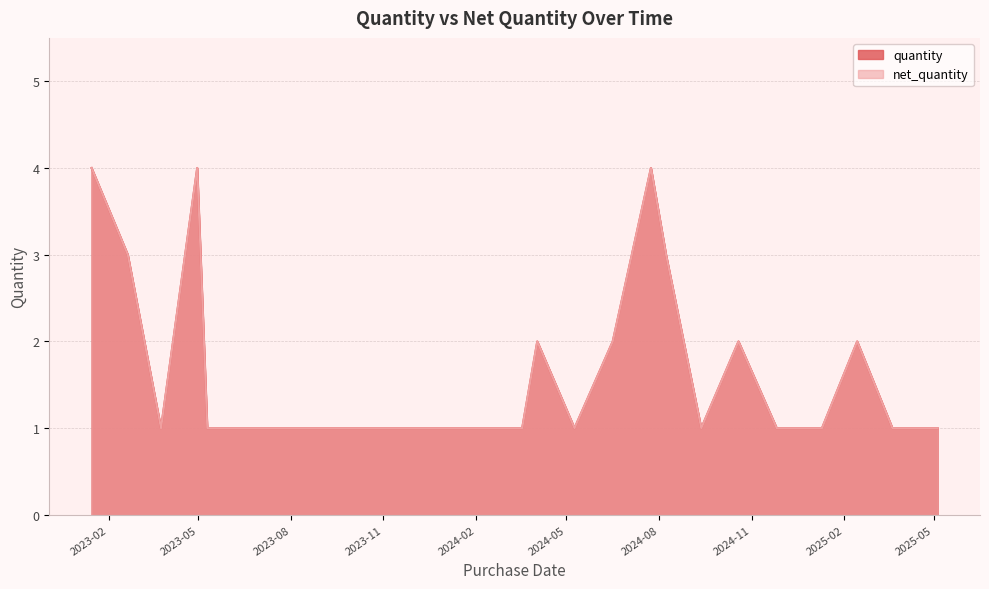

What is the smallest value displayed?

1